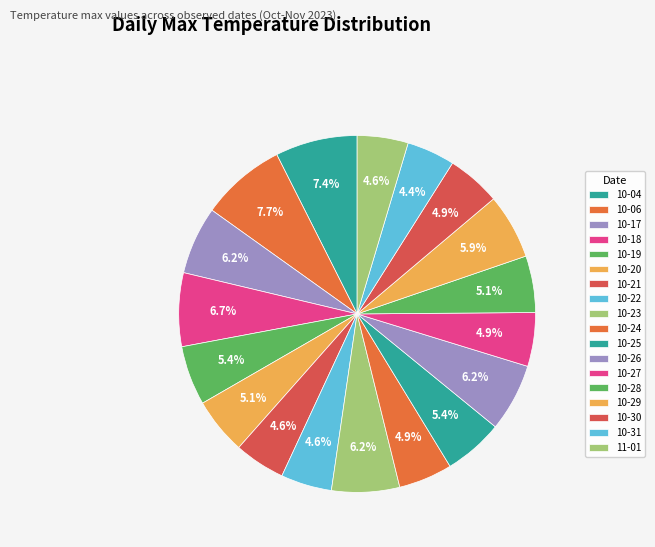

How many slices are in this pie chart?

18